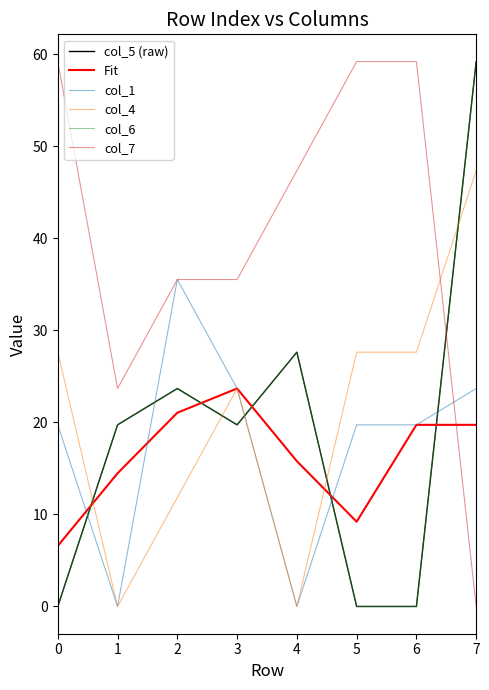

List the labels in order of col_7 value, smallest first.

7, 1, 2, 3, 4, 0, 5, 6